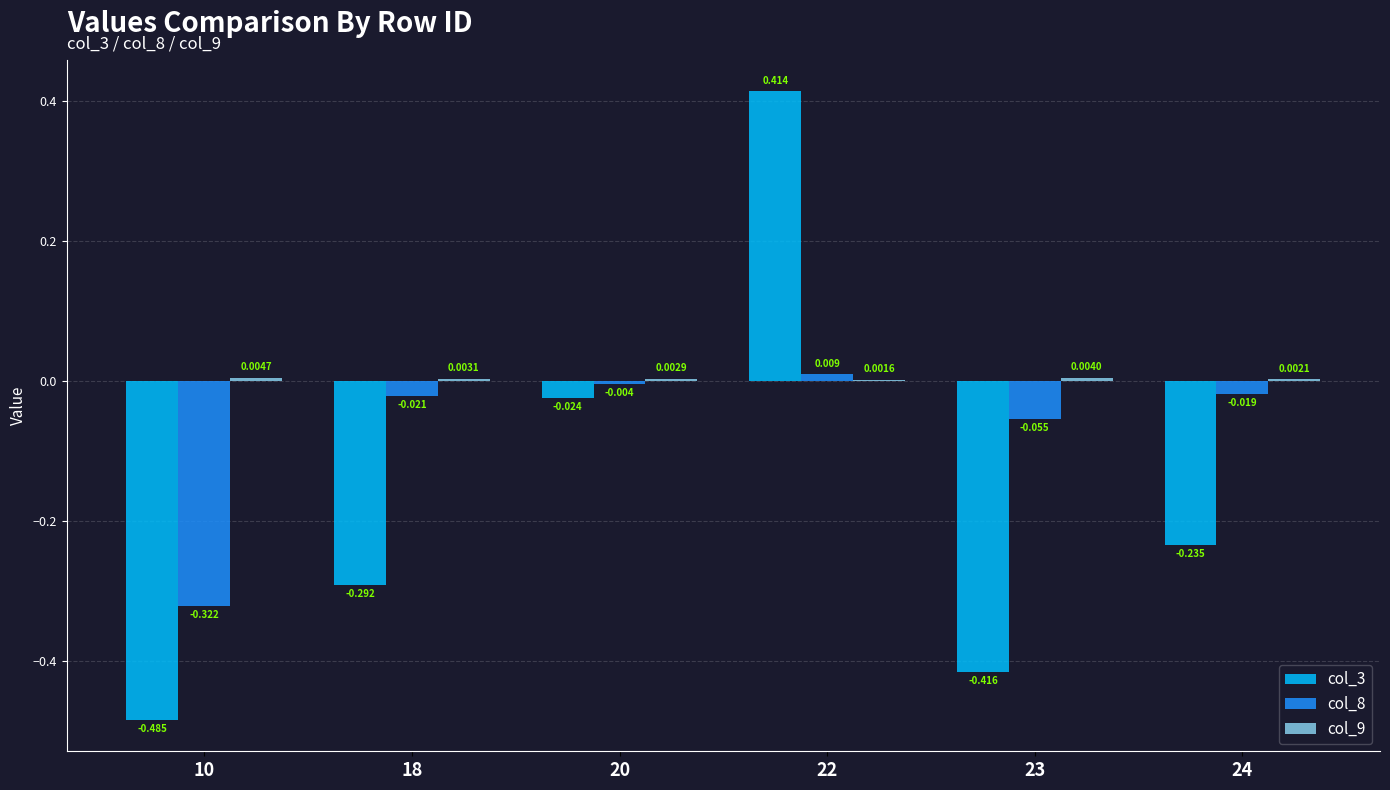

Count the number of data series in this chart.

3